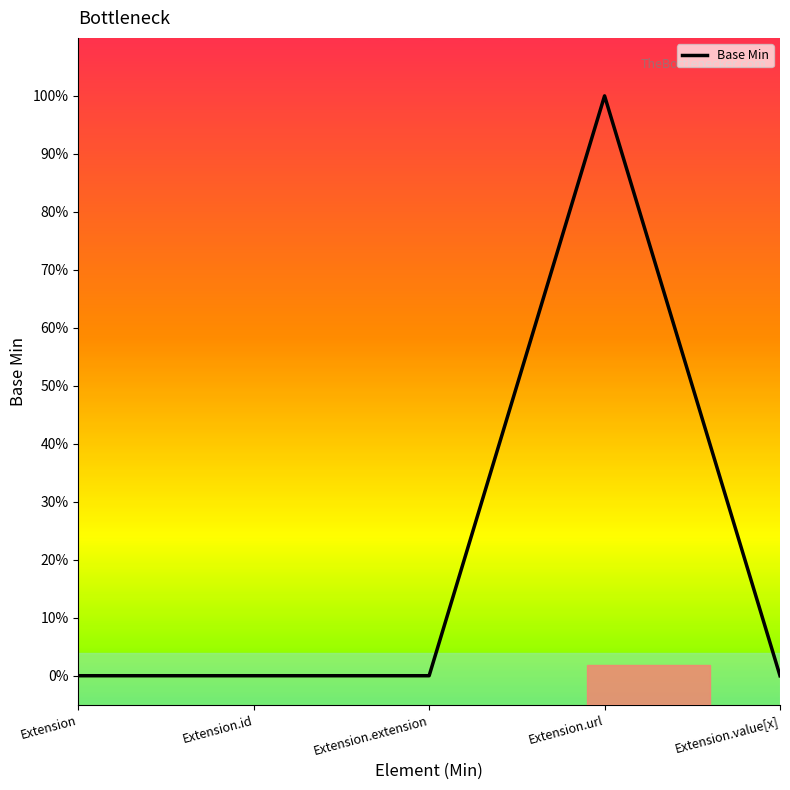

How many lines are shown in the chart?

1